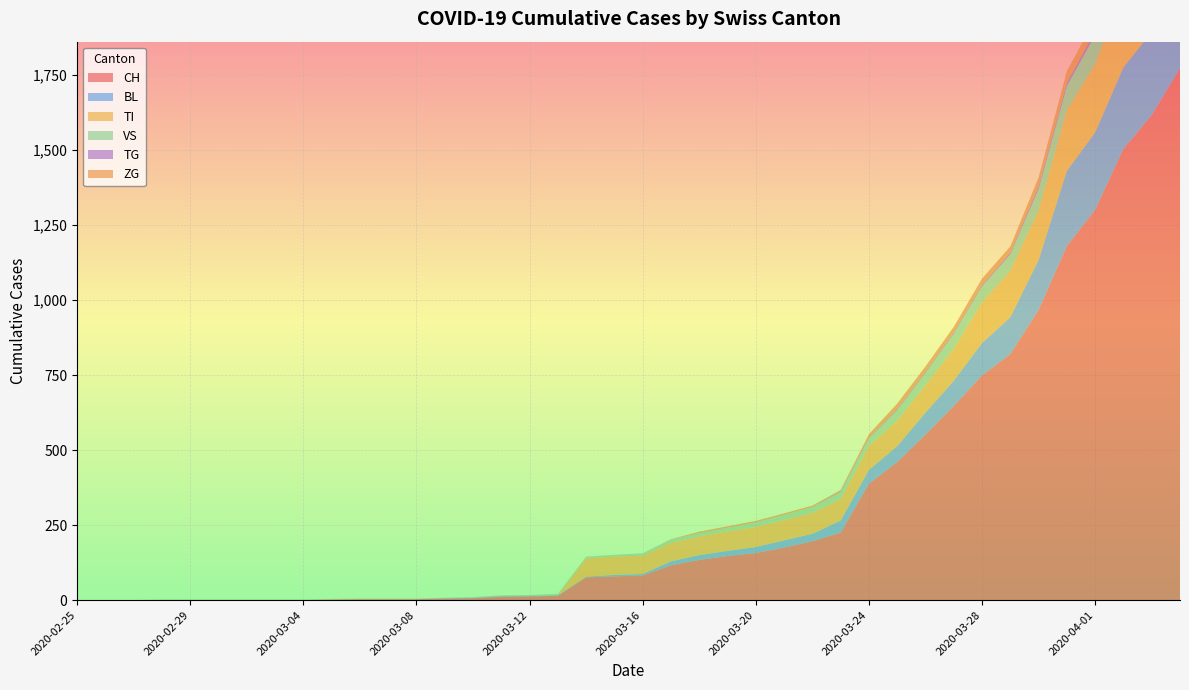

Reading left to right, extract all data points from this chart.

CH: 0	0	0	0	0	0	0	0	0	2	3	3	3	5	6	11	12	14	76	79	82	116	134	147	157	175	196	225	388	460	552	647	749	820	967	1180	1301	1504	1617	1773
BL: 0	0	0	0	0	0	0	0	0	0	0	0	0	1	2	2	2	2	2	5	5	13	16	17	20	24	25	40	46	53	73	84	108	123	167	251	258	272	277	309
TI: 0	0	0	0	0	0	0	0	0	0	0	0	0	0	0	0	0	0	61	61	61	62	62	65	67	68	70	71	80	85	91	107	136	155	165	202	229	263	287	314
VS: 0	0	0	2	2	2	2	2	2	2	2	2	2	2	2	3	3	5	6	6	8	11	11	12	15	17	19	24	25	35	41	50	53	54	71	81	96	104	109	112
TG: 0	0	0	0	0	0	0	0	0	0	0	0	0	0	0	0	0	0	0	0	0	0	0	0	0	0	0	2	2	4	4	5	5	6	10	11	13	14	18	20
ZG: 0	0	0	0	0	0	0	0	0	0	0	0	0	0	0	0	0	0	0	0	0	1	5	5	5	5	5	5	12	18	18	18	21	21	29	39	40	41	44	46